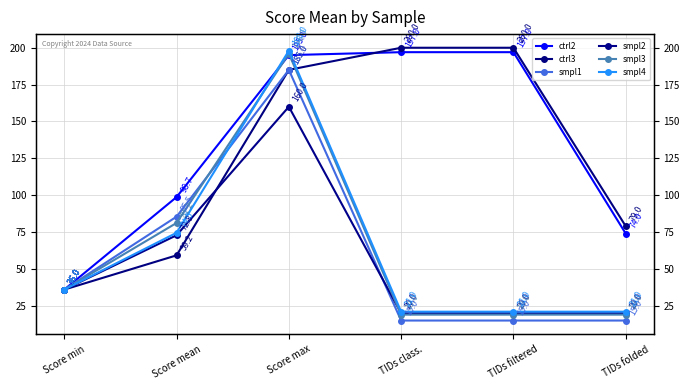

Is this an area chart (filled region under the line)?

No